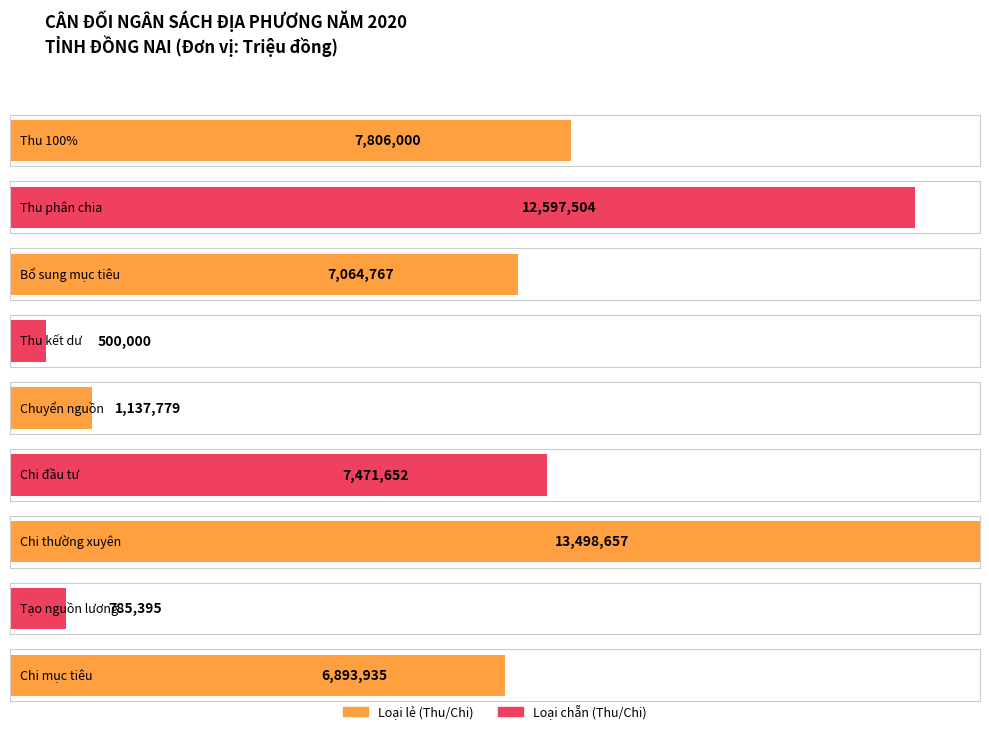

Is it true that the value at Bổ sung mục tiêu is 7064767?

True